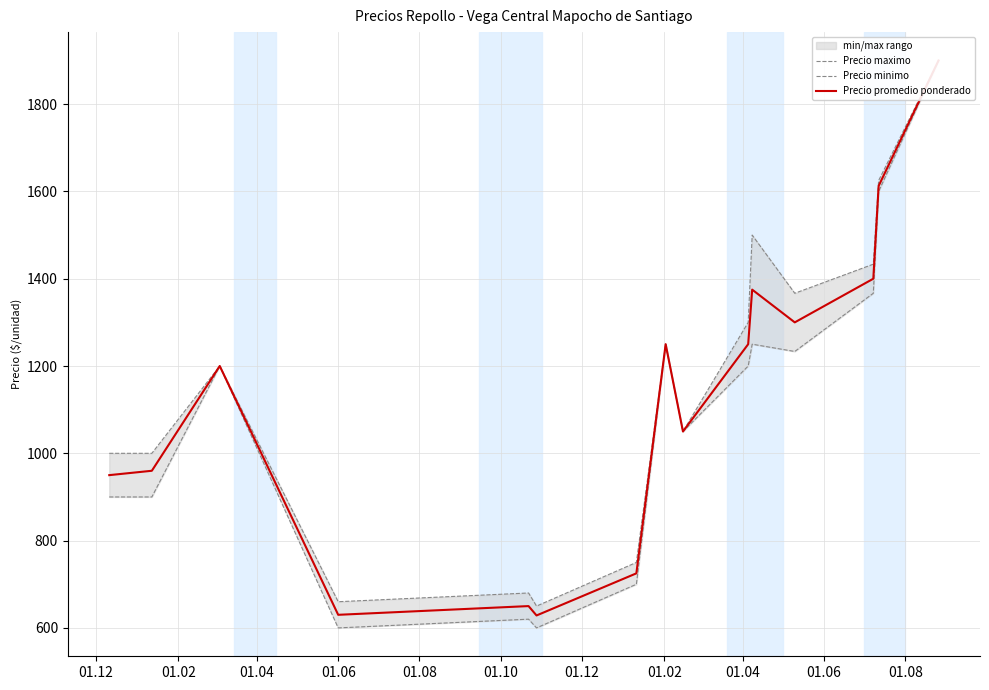

True or false: Precio minimo and Precio promedio ponderado intersect in this chart.

False